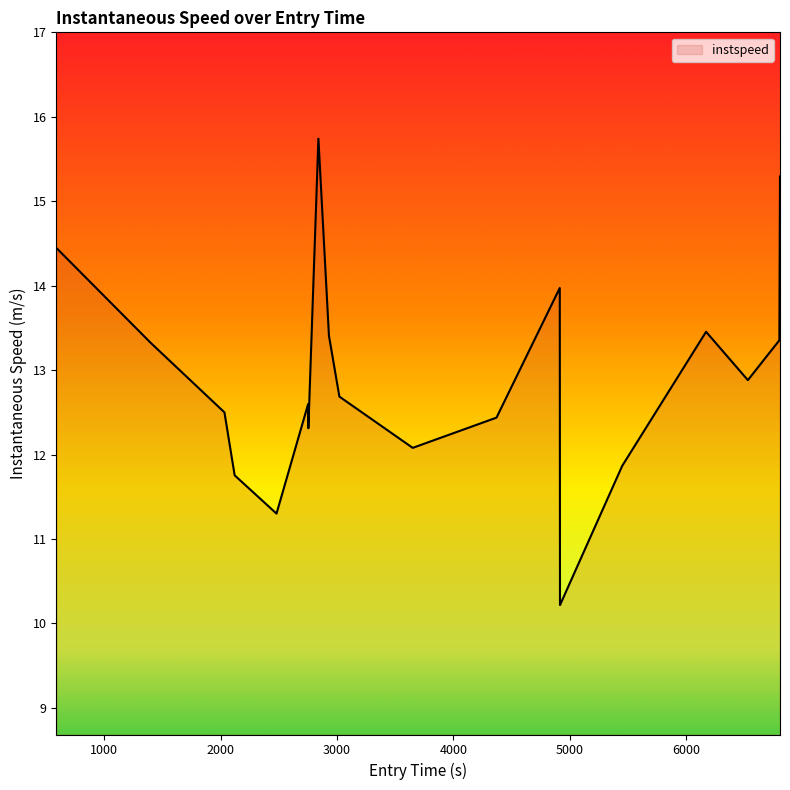

What is the difference between the maximum and minimum values?

5.5